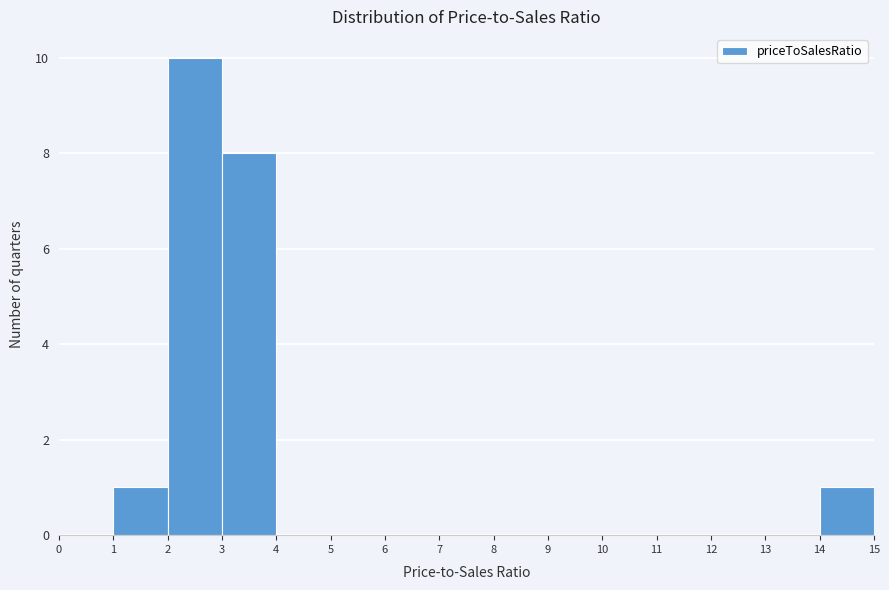

Which range on the x-axis has the tallest bar?

2 to 3